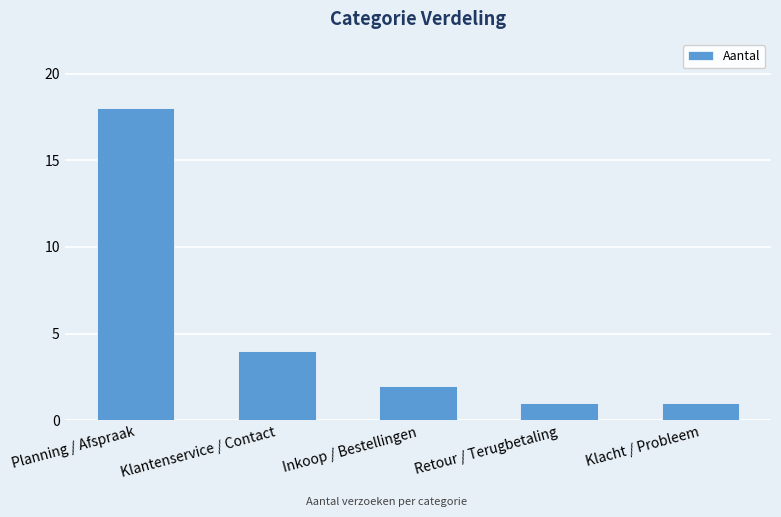

Are the bars grouped side by side (vs. stacked)?

No